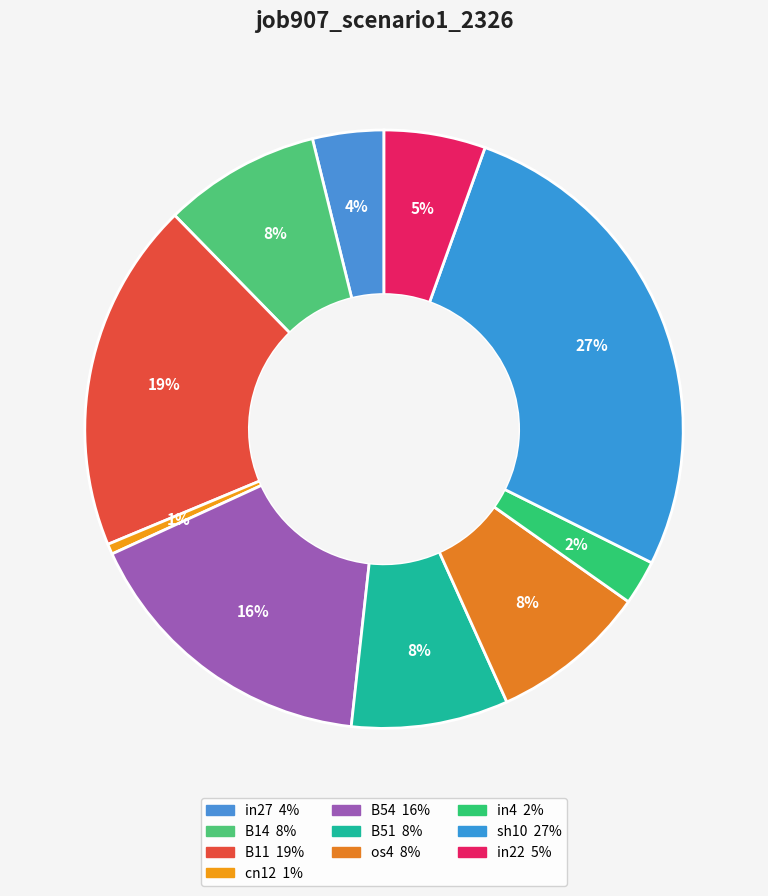

Count the number of slices in the pie.

10